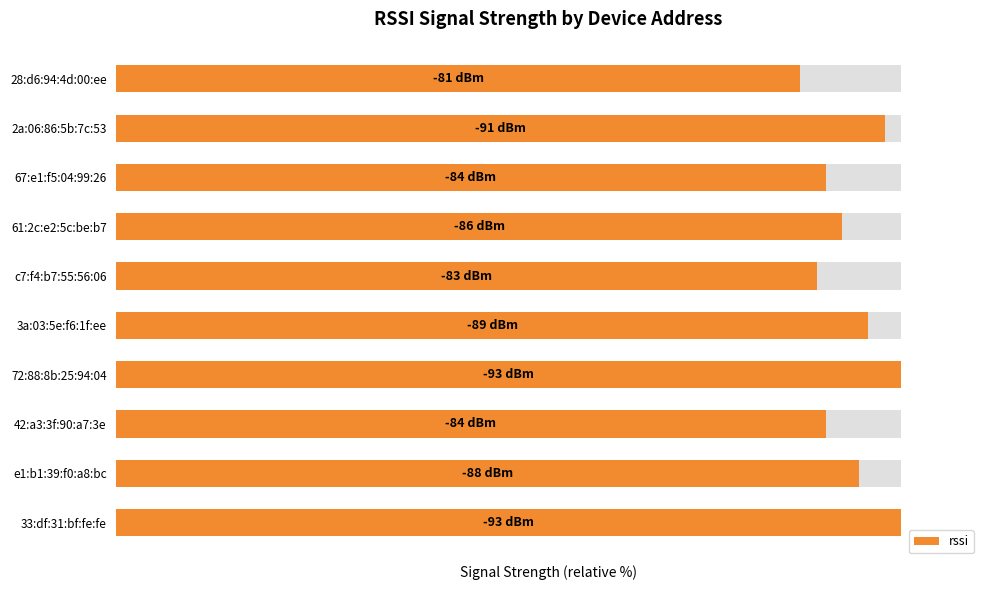

What is the sum of all values?

937.6